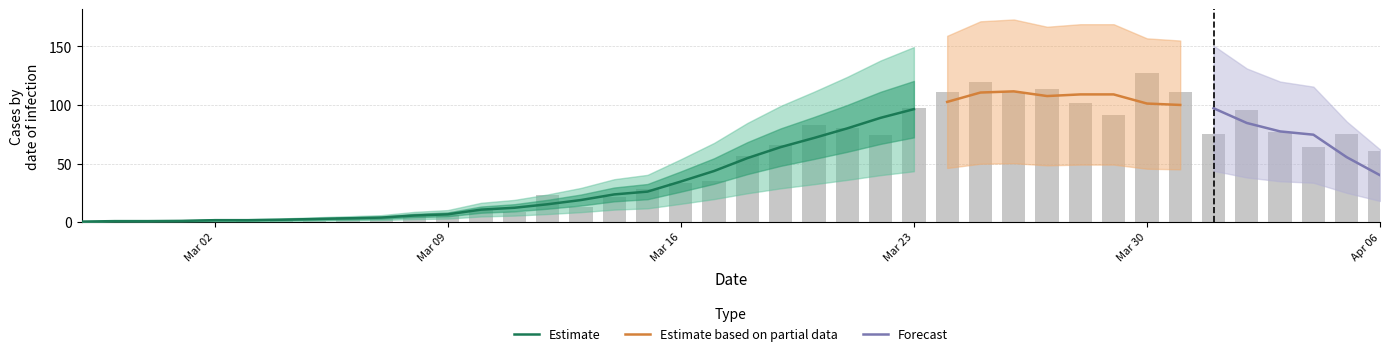

Reading right to left, list all the values displayed in this chart.

61	75	64	77	96	75	111	127	91	102	114	111	120	111	97	74	80	83	66	56	35	33	28	21	13	23	9	10	6	5	3	4	1	3	2	0	2	1	0	1